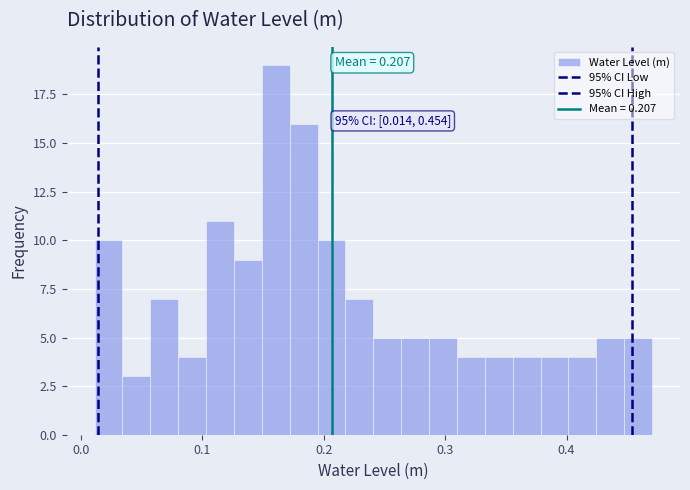

Read against the x-axis, roughly where is the centre of the tallest bar?

0.16